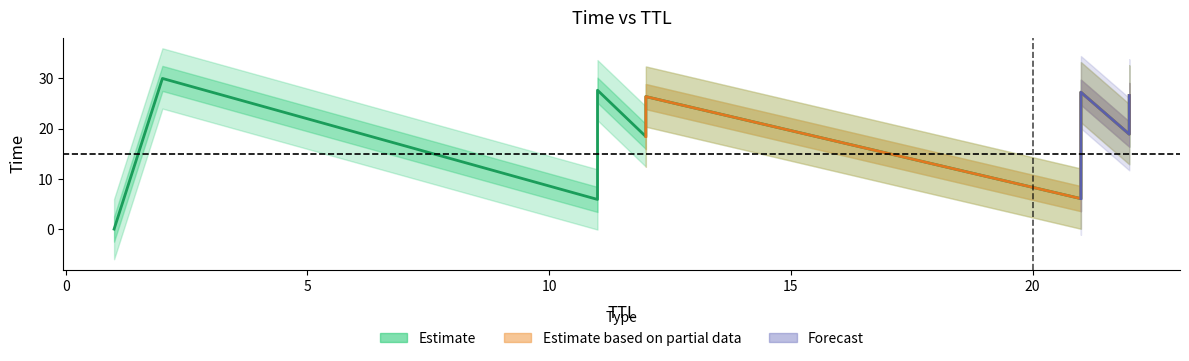

Is it true that the value at 11 is 27.7?

True